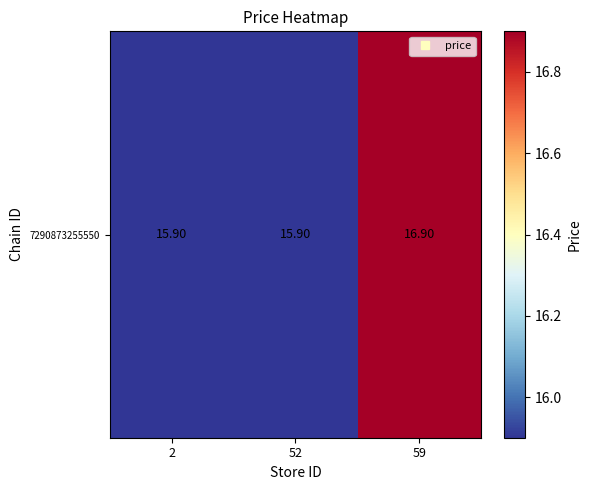

What value does the data have at 2?

15.9